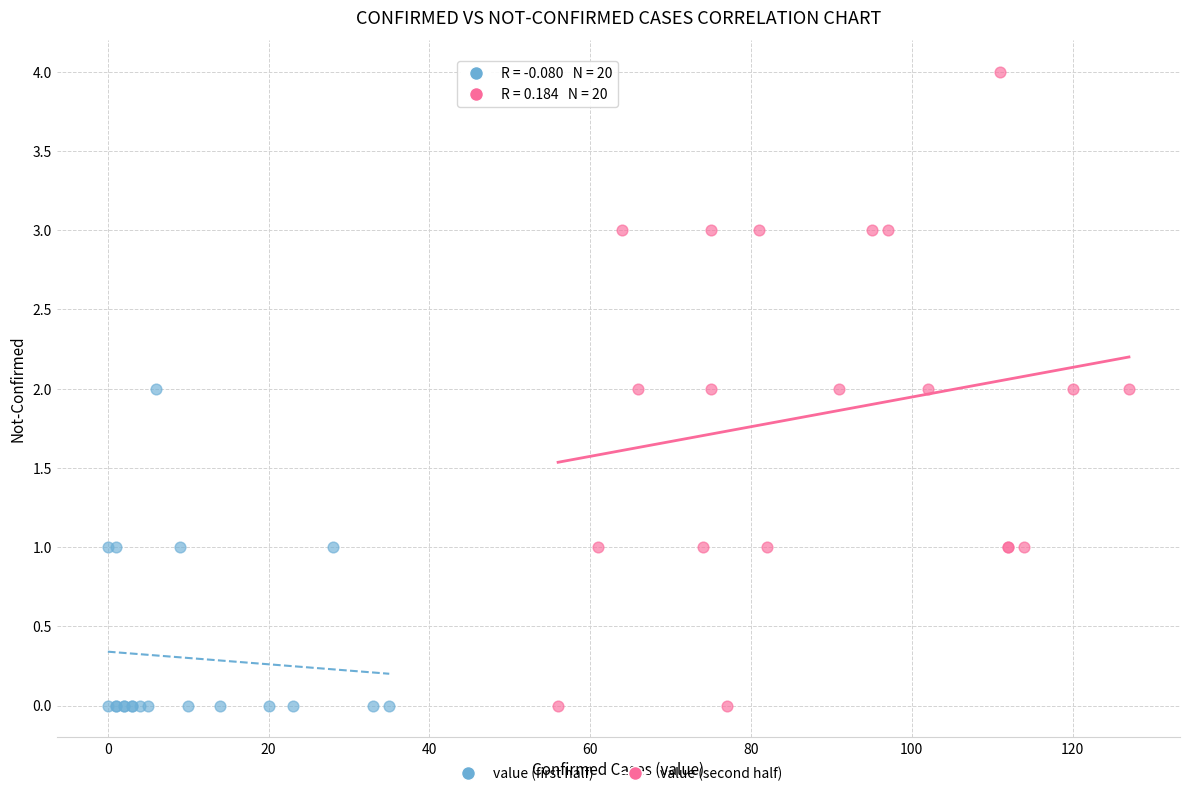

What are all the series names shown in the legend?

value (first half), value (second half)